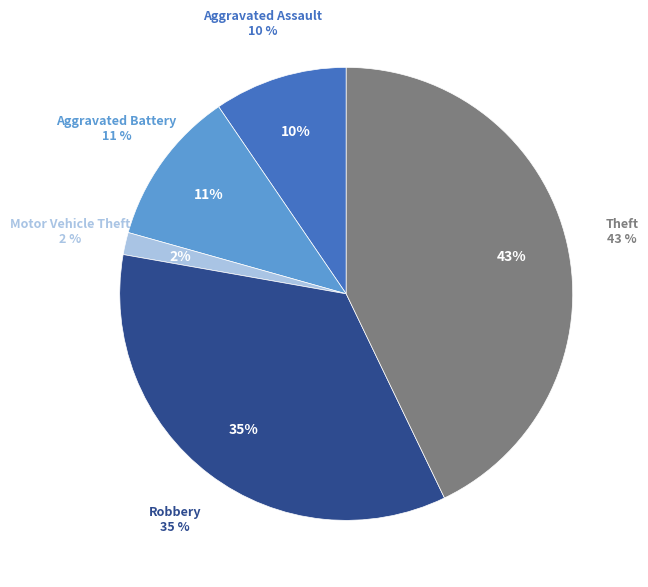

Which slice is the smallest?

Motor Vehicle Theft